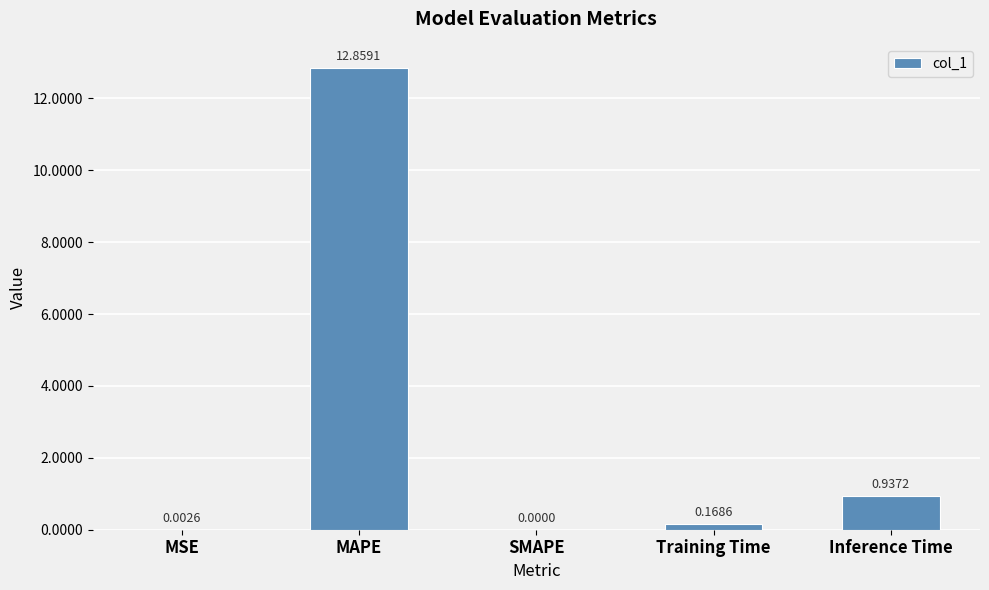

What is the sum of the values at MAPE and MSE?

12.9